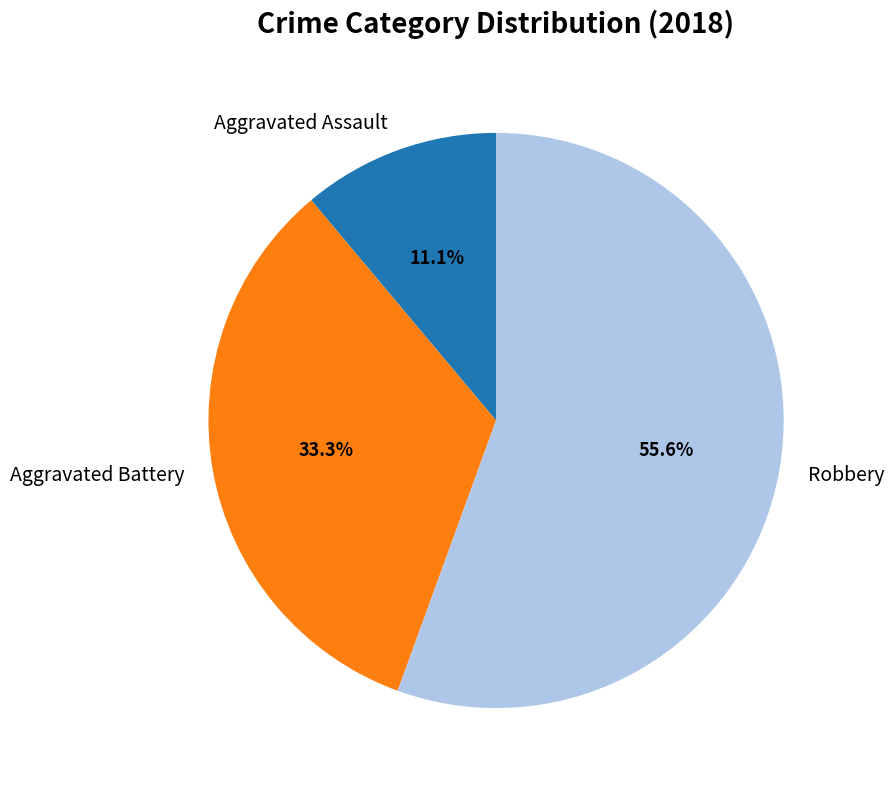

Which has a higher value, Aggravated Assault or Aggravated Battery?

Aggravated Battery